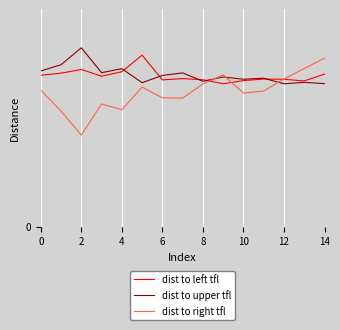

At which category is the sum across all series the highest?

14